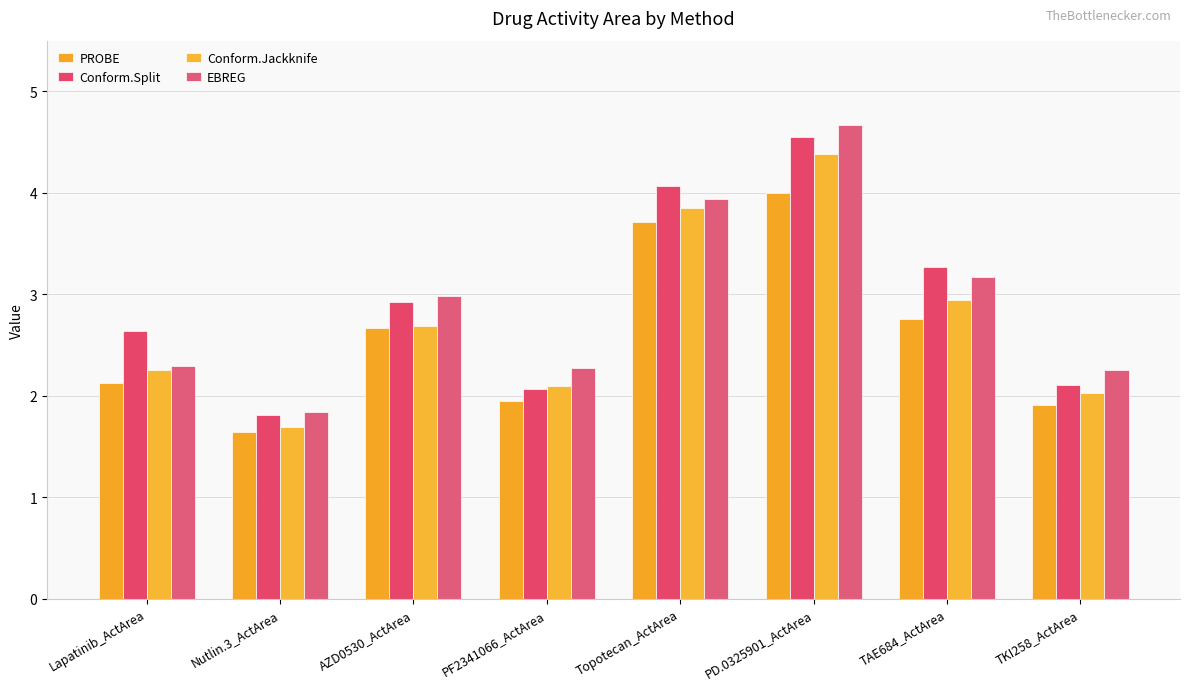

Count the PROBE values in the range 1 to 3.

6